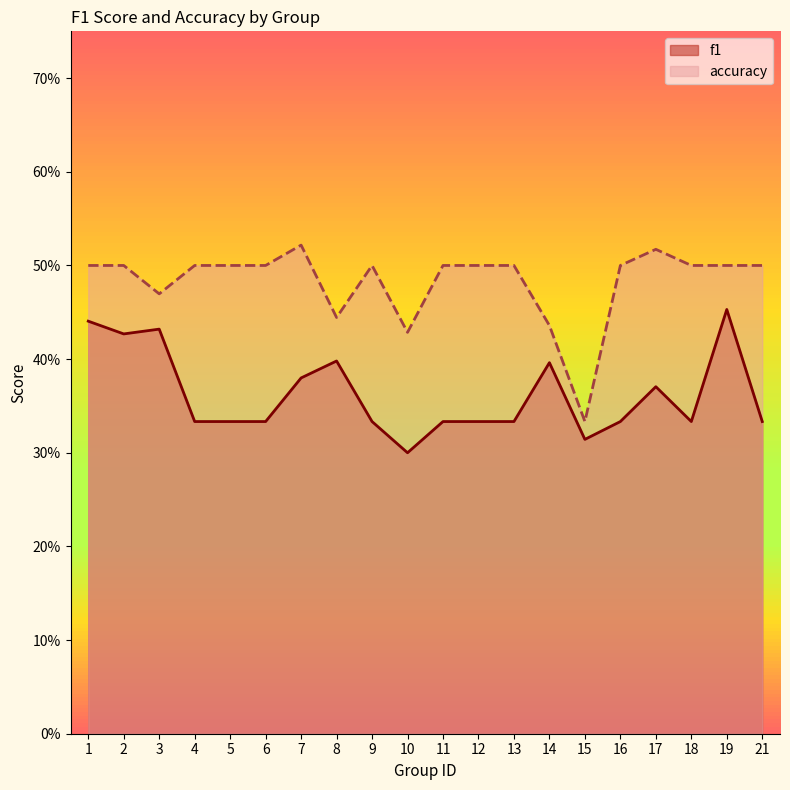

Rank the series at 5 from highest to lowest value.

accuracy, f1